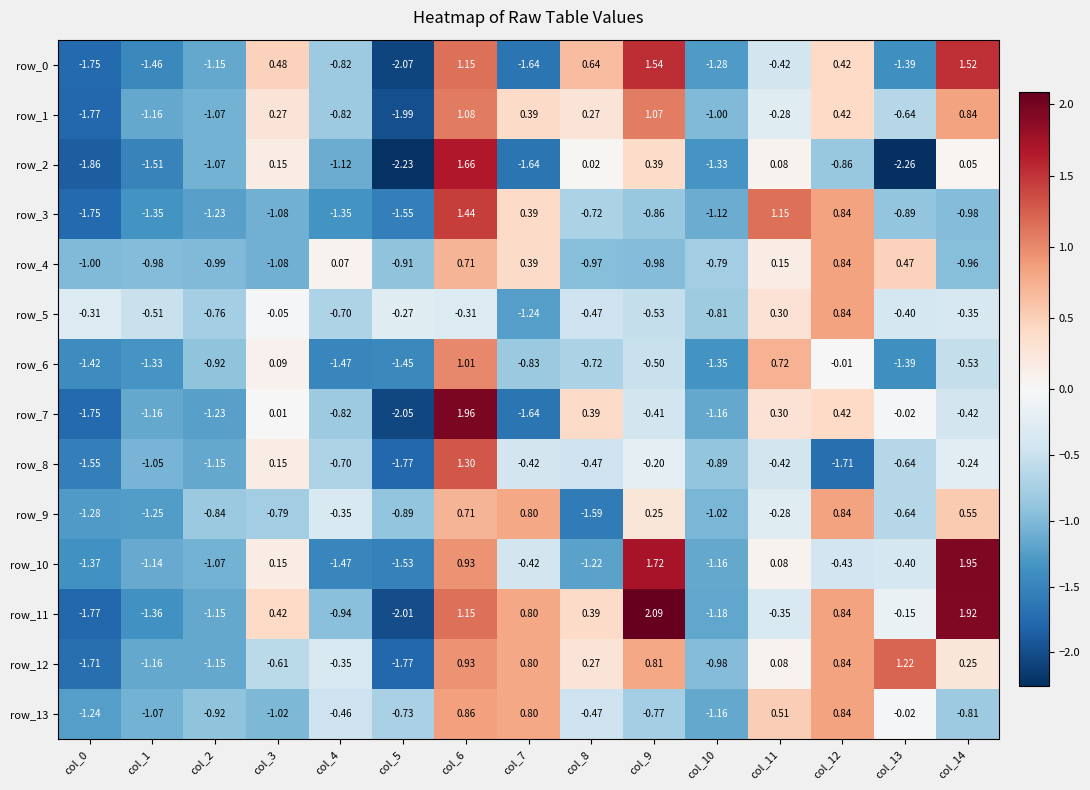

Is the value of row_13 at col_13 greater than the value of row_9 at col_8?

Yes